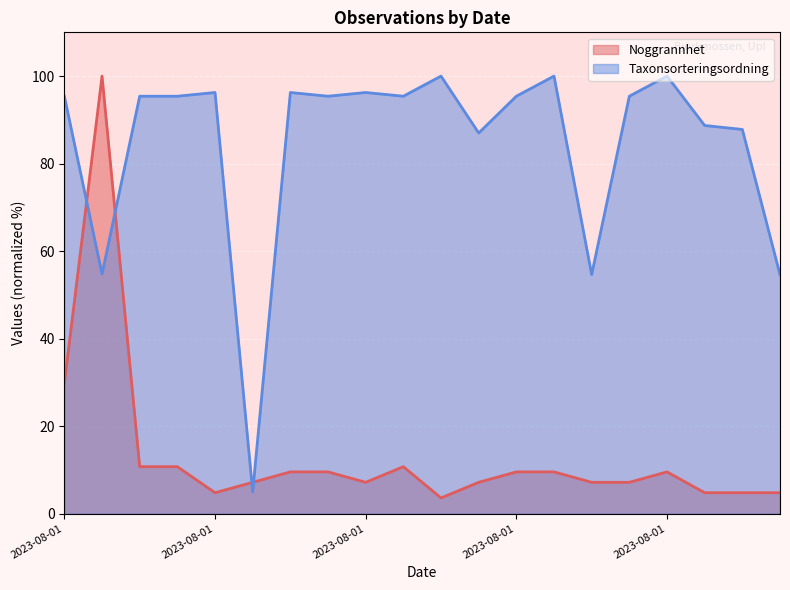

What is the minimum value shown in the chart?

3.6